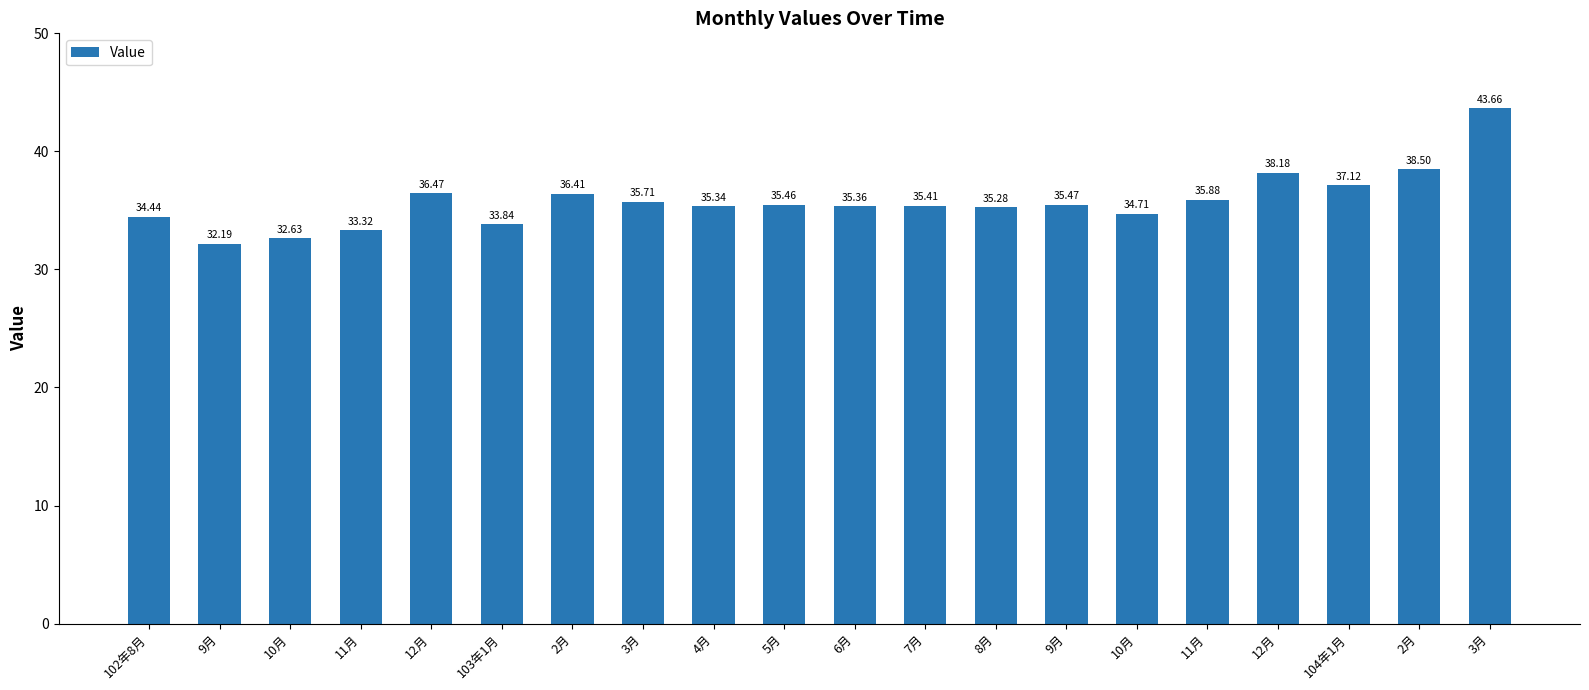

Which label corresponds to the largest value in the chart?

3月